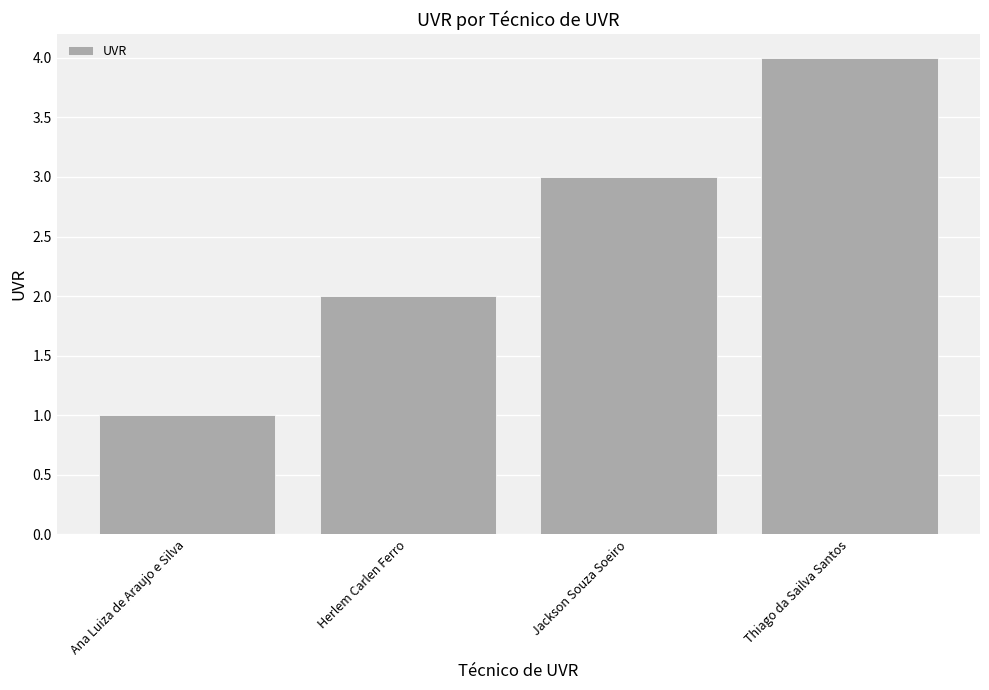

What is the sum of the values at Thiago da Sailva Santos and Jackson Souza Soeiro?

7